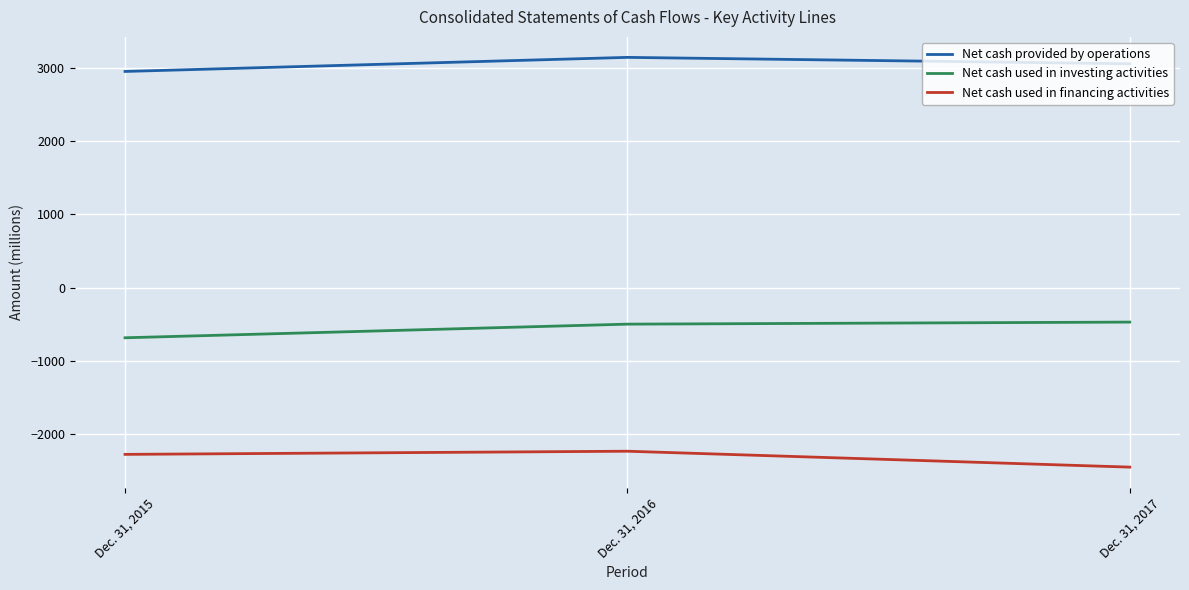

Is the value of Net cash used in financing activities at Dec. 31, 2015 greater than the value of Net cash used in investing activities at Dec. 31, 2015?

No